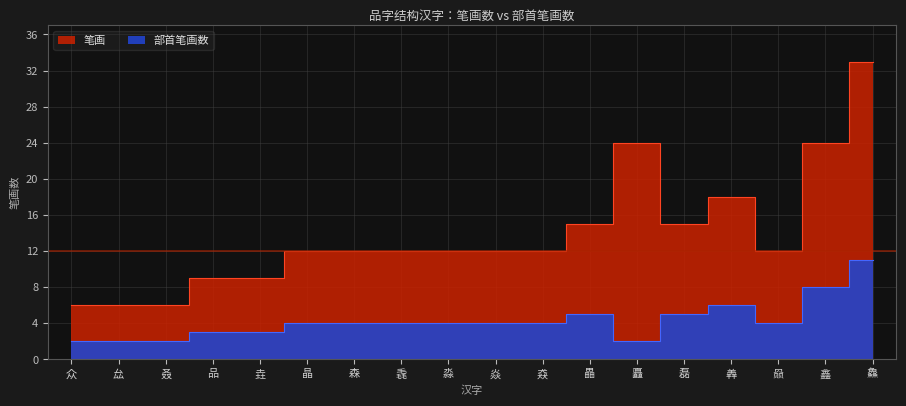

True or false: 笔画 and 部首笔画数 intersect in this chart.

False